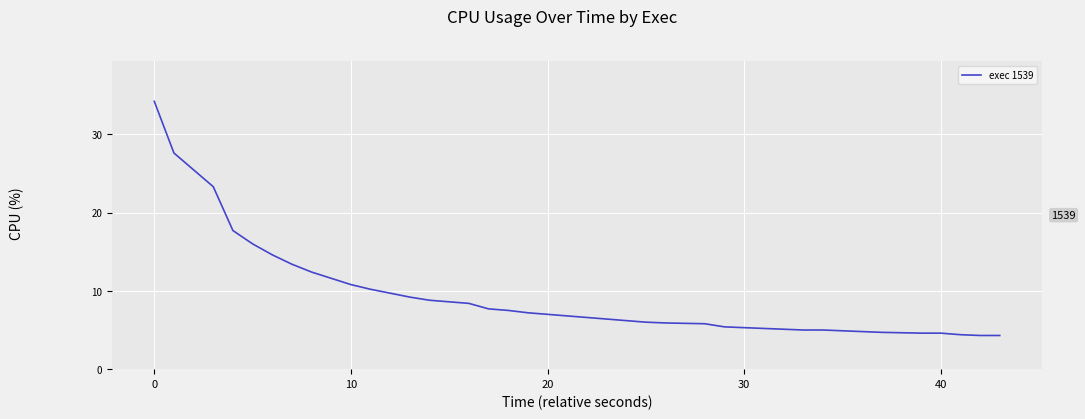

What is the maximum value shown in the chart?

34.2